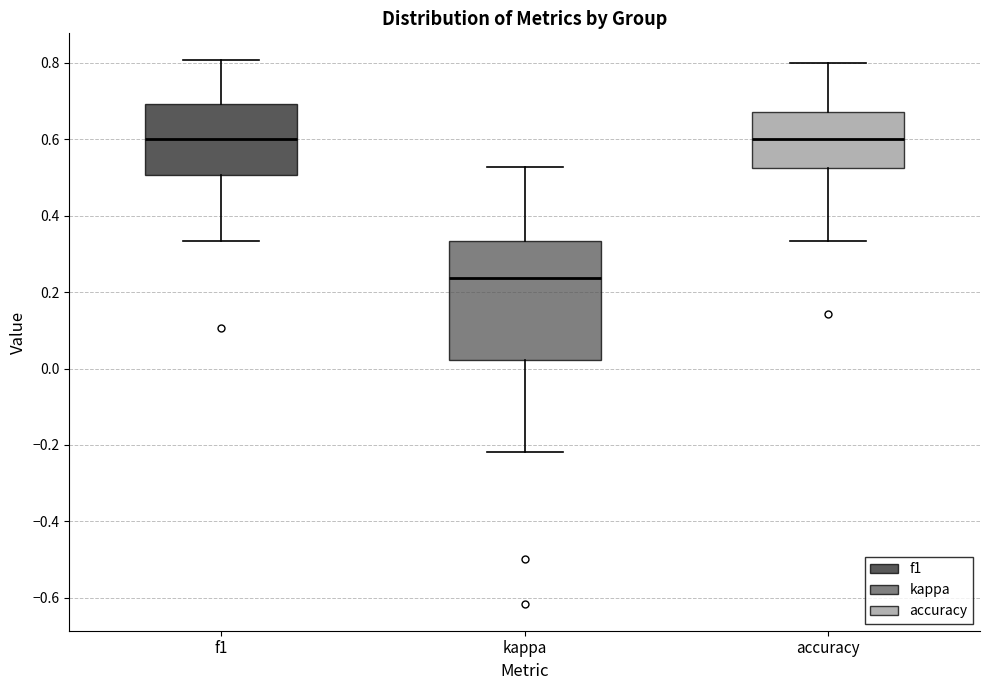

Which box's median line is the lowest?

kappa